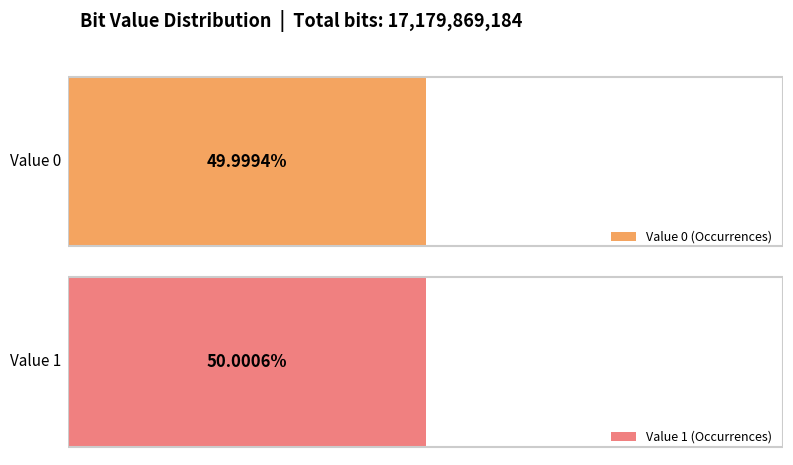

The chart shows a value of 8590029629 at 1. True or false?

True